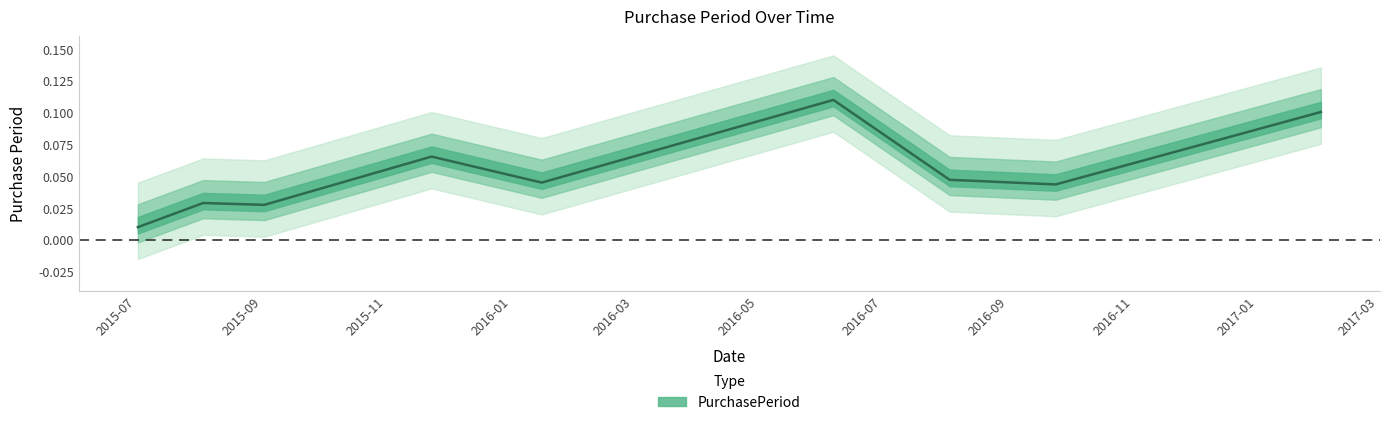

Reading left to right, list all the values displayed in this chart.

2015-07-02=0.0	2015-08-03=0.0	2015-09-02=0.0	2015-11-23=0.1	2016-01-16=0.0	2016-06-07=0.1	2016-08-03=0.0	2016-09-24=0.0	2017-02-01=0.1